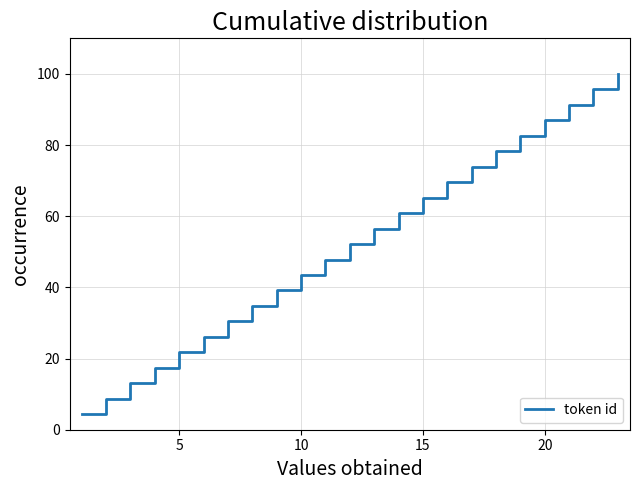

What is the maximum value shown in the chart?

100.0